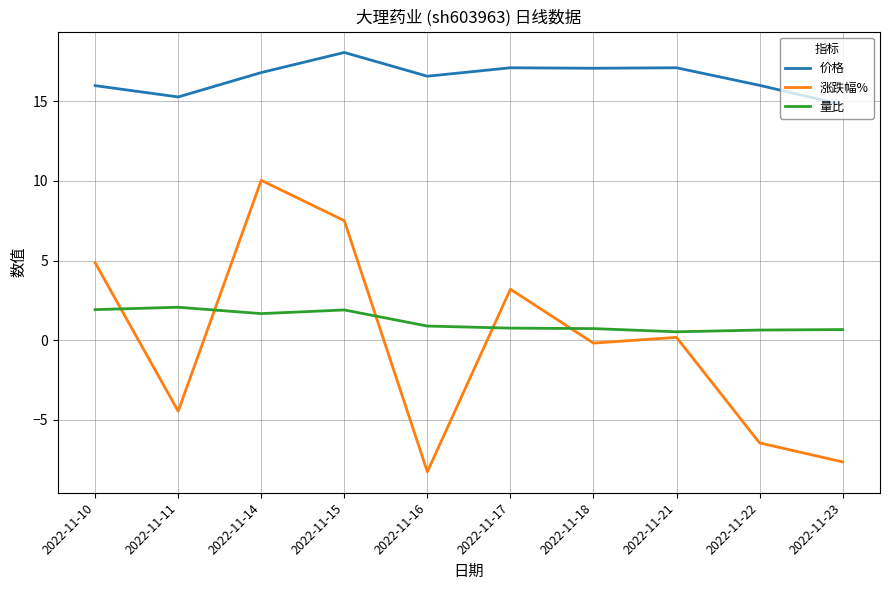

Between 2022-11-10 and 2022-11-11, which series saw the biggest shift?

涨跌幅%